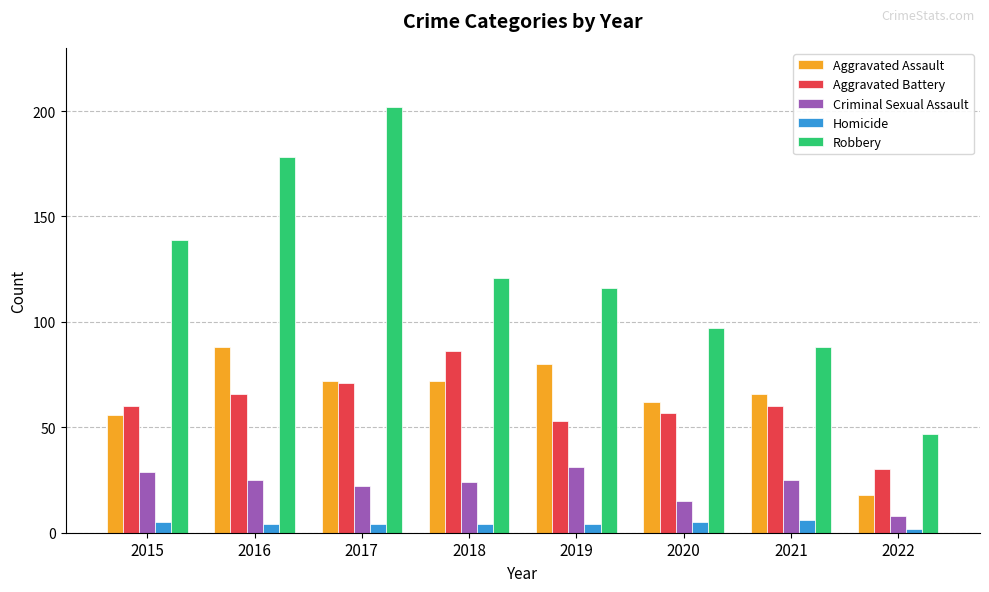

How many categories are shown in the chart?

8